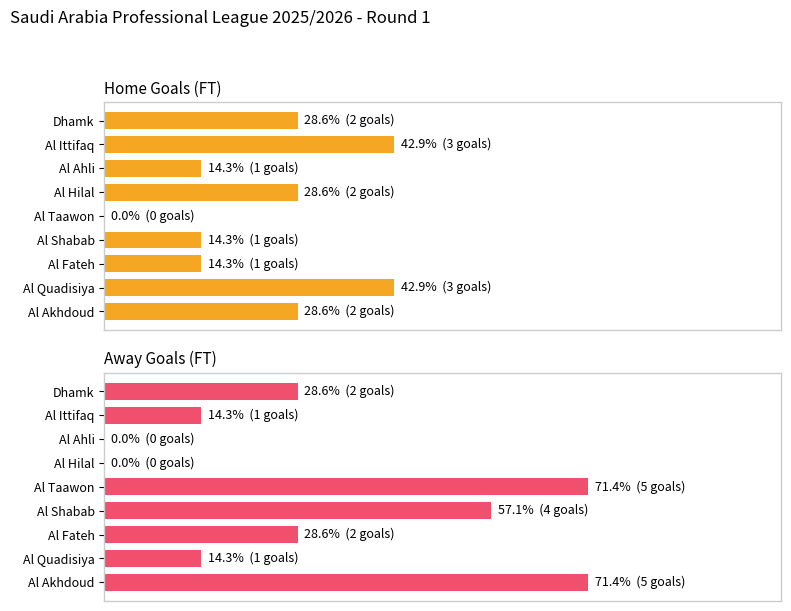

Rank the series by their maximum value, from highest to lowest.

Away Goals (FT), Home Goals (FT)